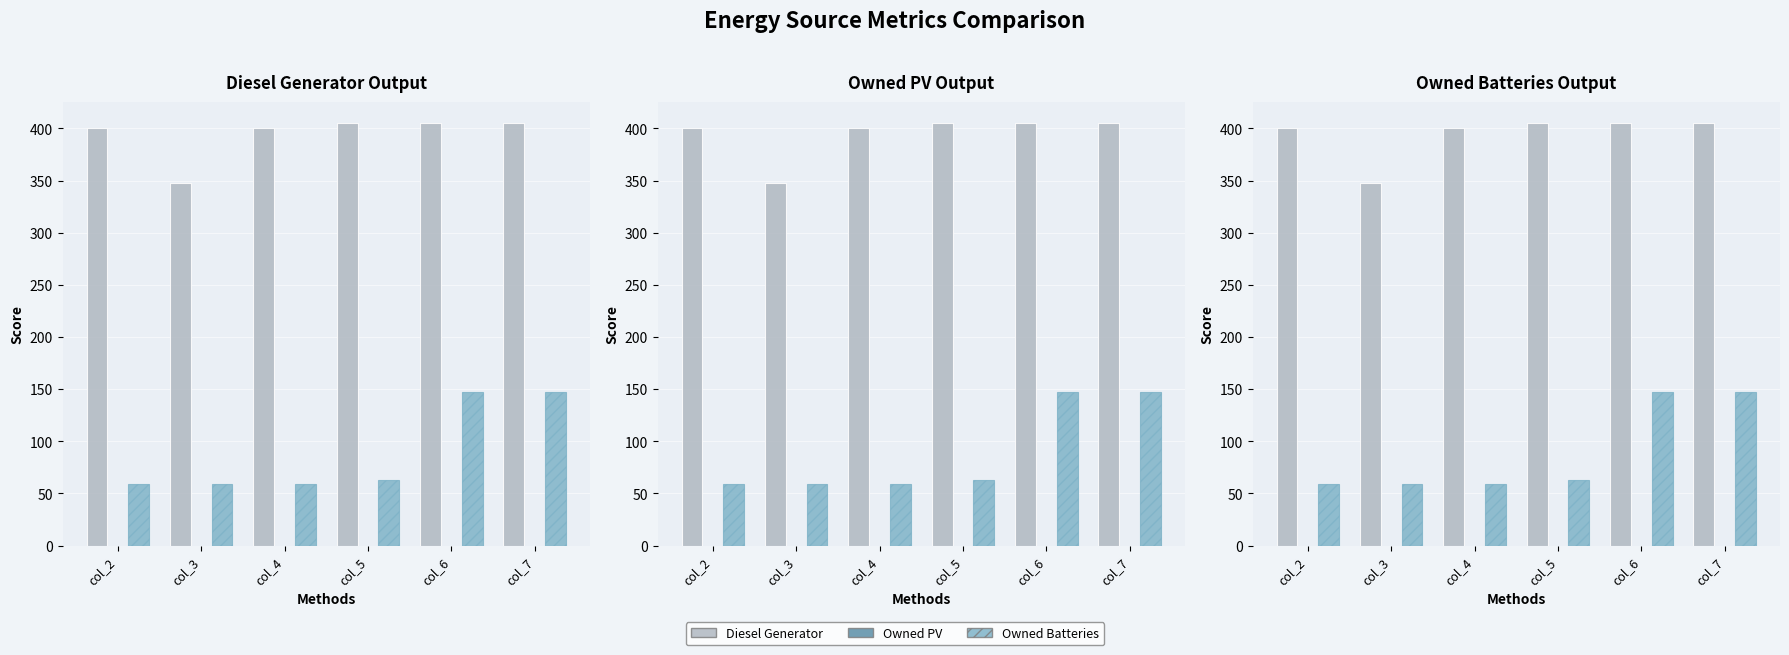

At col_4, list the series in order from largest to smallest.

Diesel Generator, Owned Batteries, Owned PV